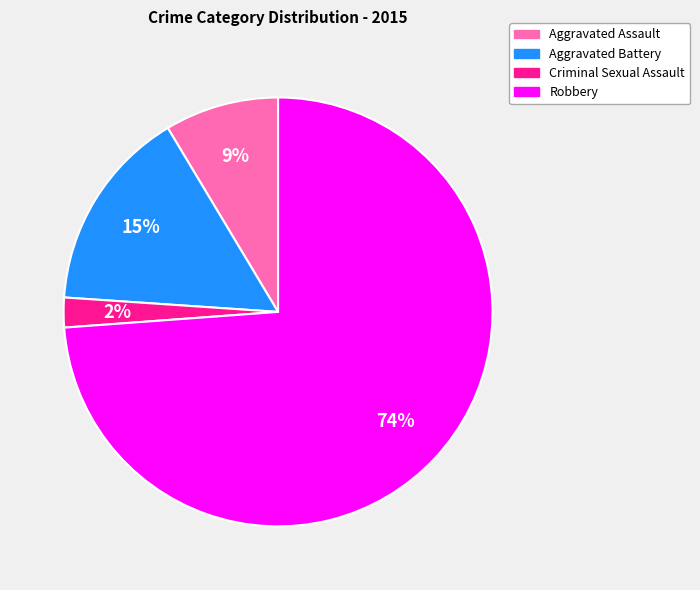

Which slice represents more than half of the pie?

Robbery